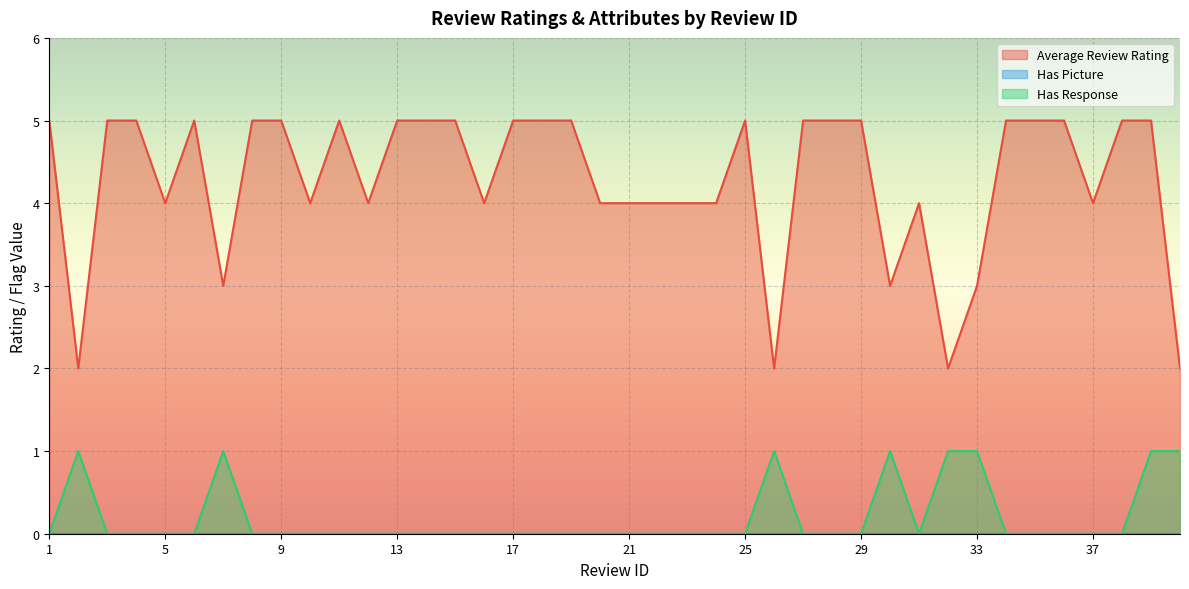

True or false: Average Review Rating and Has Response intersect in this chart.

False